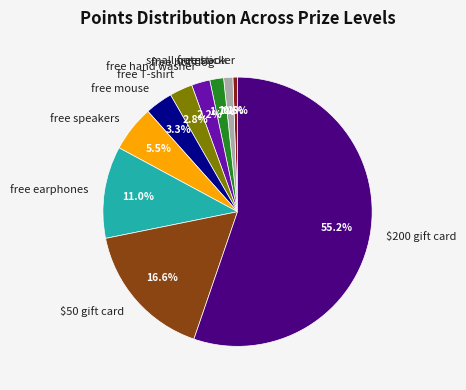

Is there any slice that represents more than half of the pie?

Yes